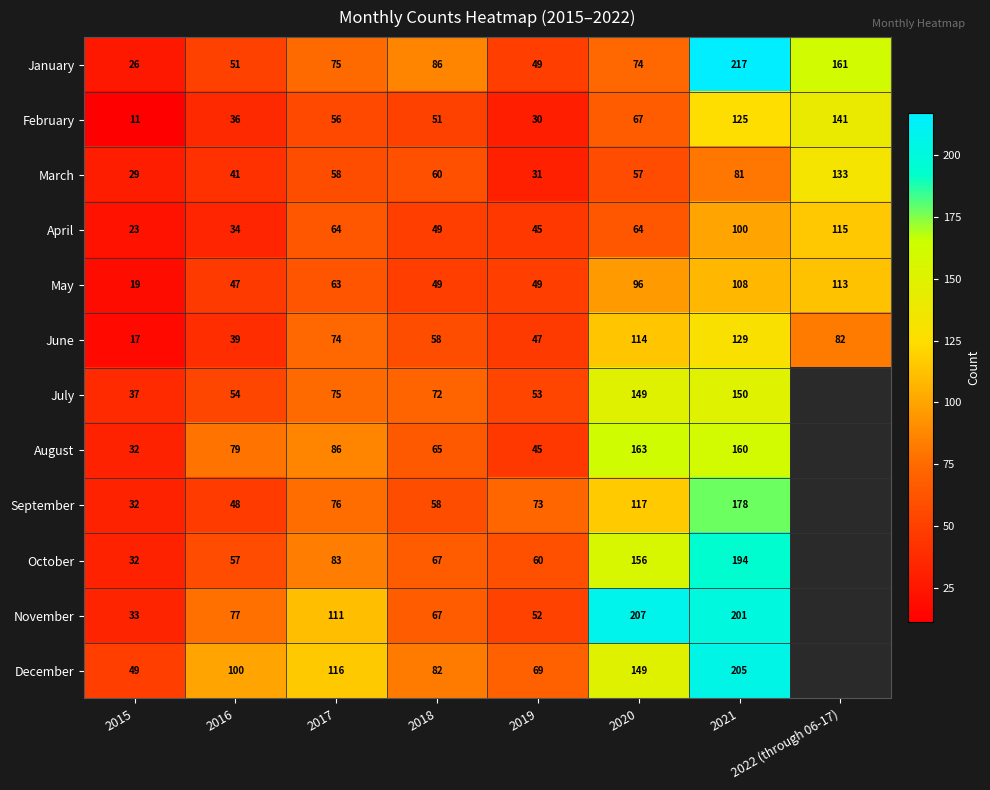

List the labels in order of January value, smallest first.

2015, 2019, 2016, 2020, 2017, 2018, 2022 (through 06-17), 2021